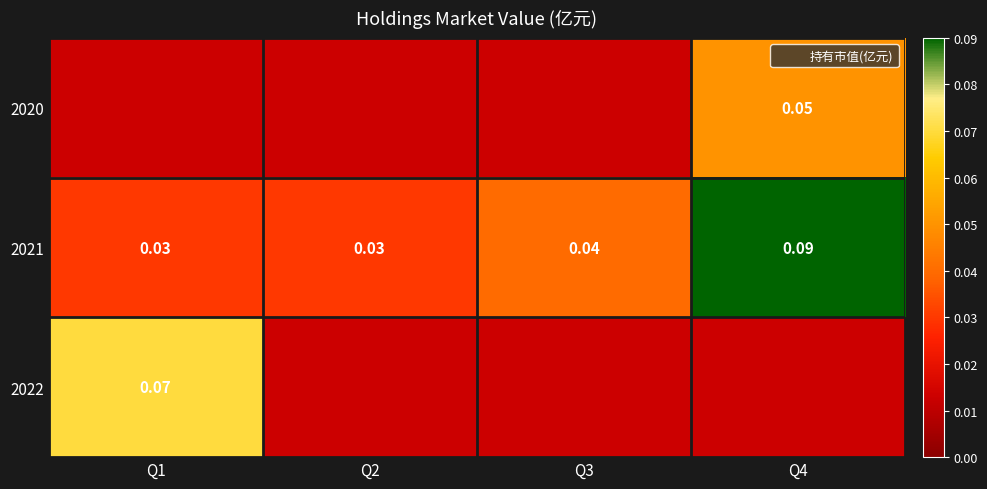

Between Q1 and Q4, which is larger?

Q4